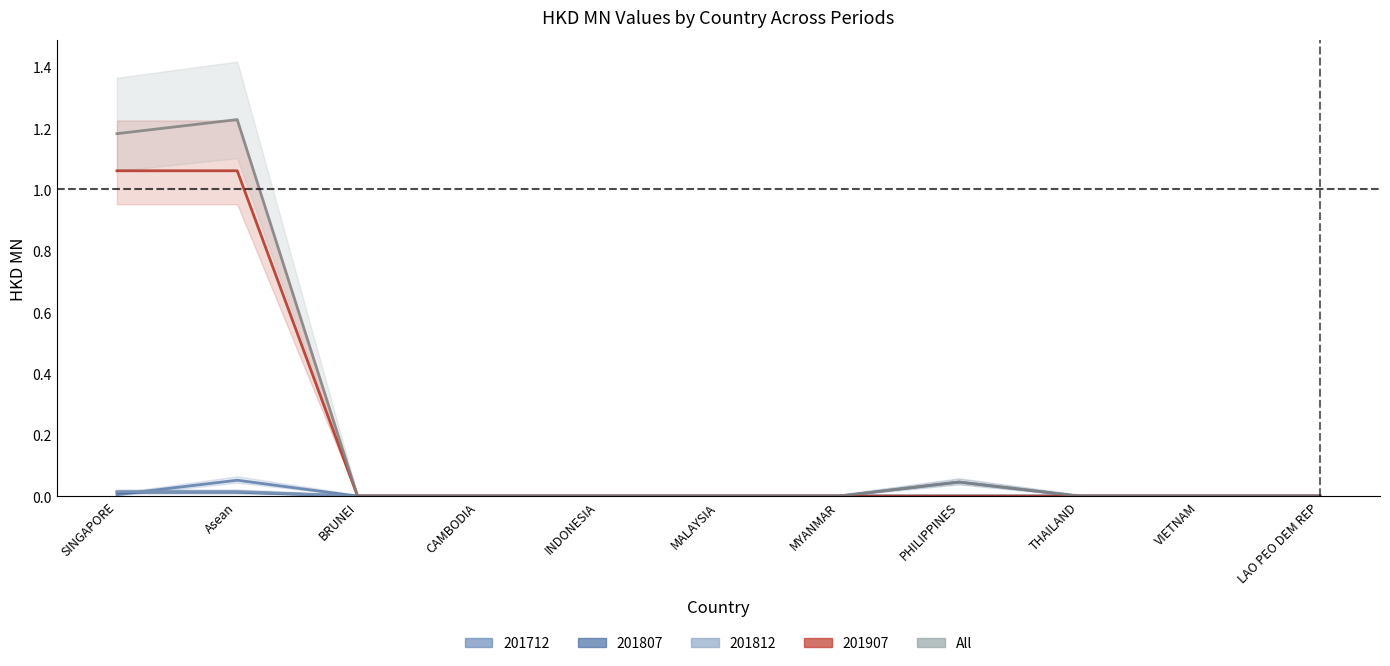

At which label is the value closest to 0?

BRUNEI